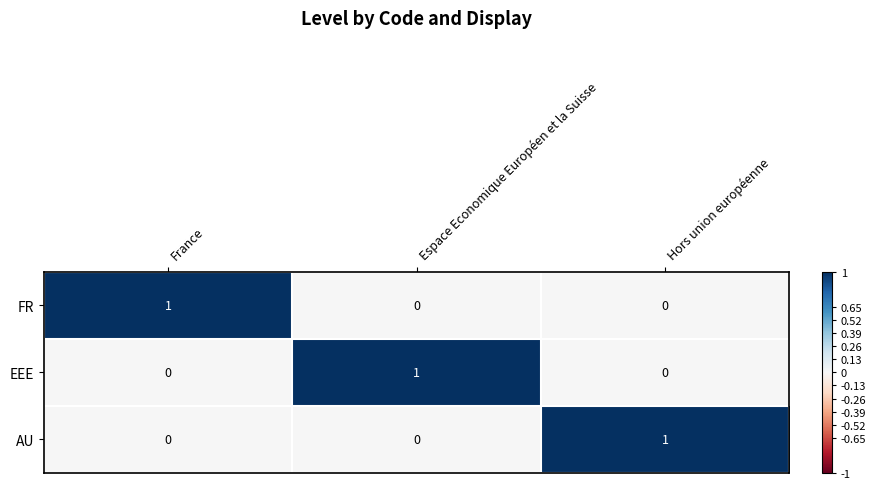

How many FR values are between 0 and 1?

3